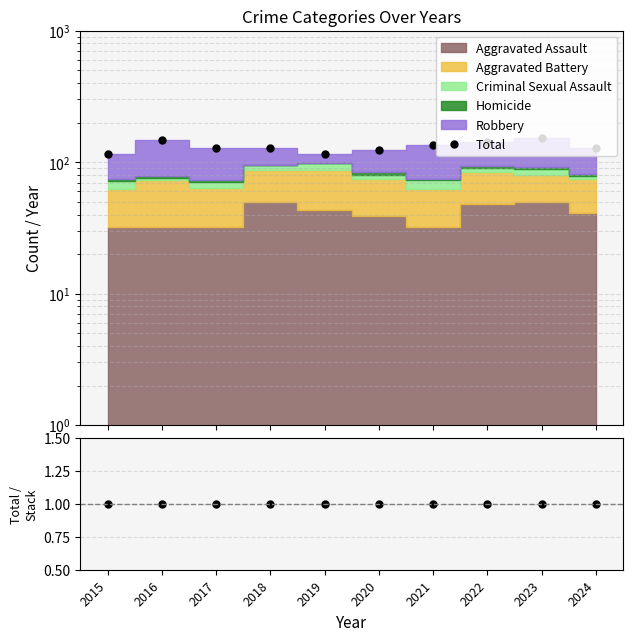

Does the chart have visible grid lines?

Yes